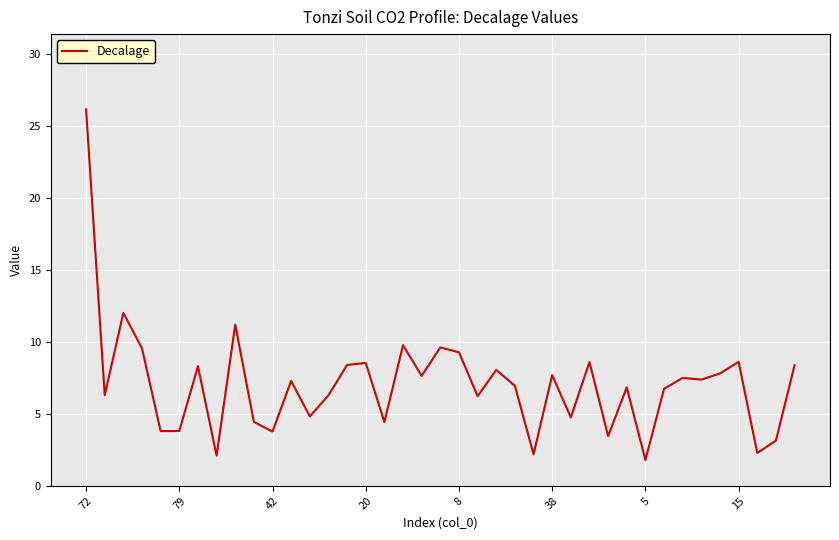

What is the difference between the maximum and minimum values?

24.4